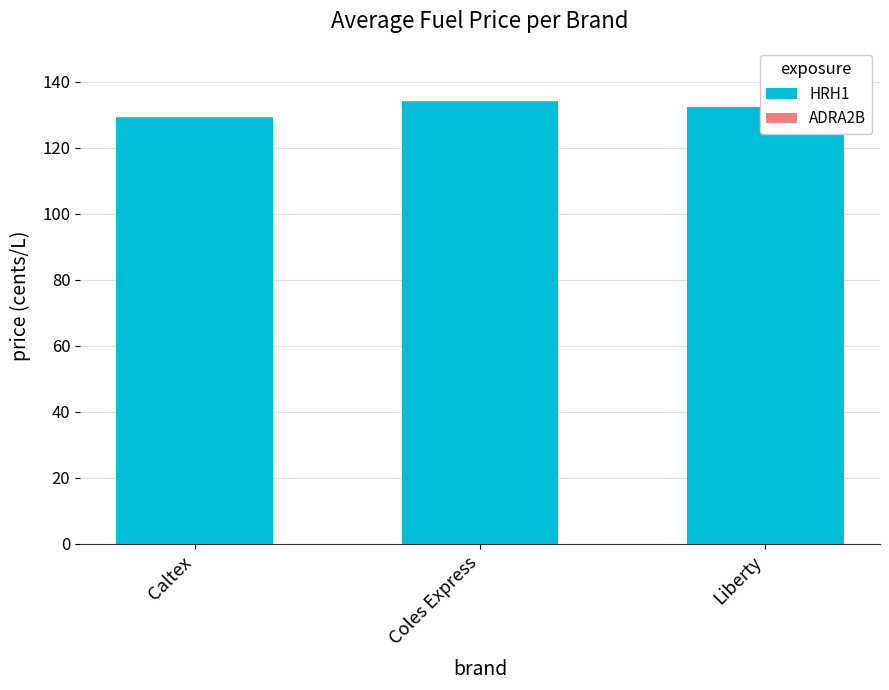

What is the value of the HRH1 bar at the 3rd from the left?

132.2